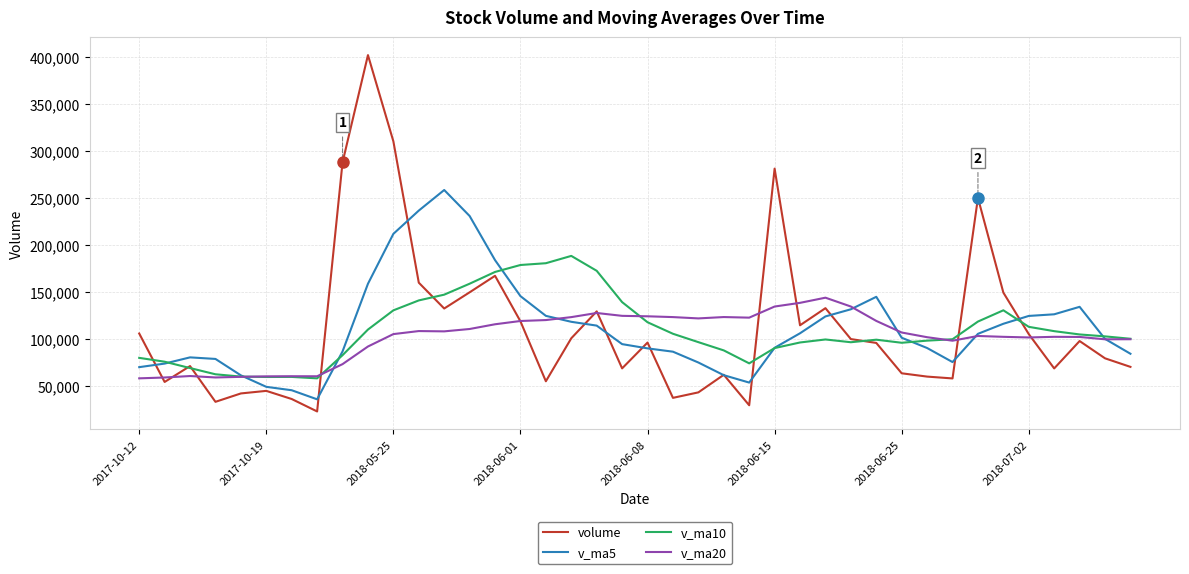

What is the minimum value shown in the chart?

23183.9